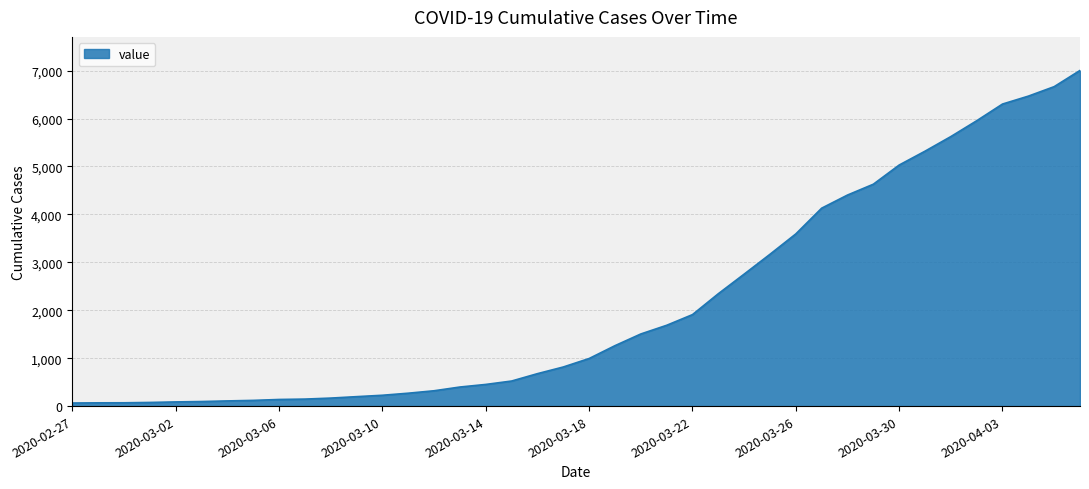

What is the greatest value displayed?

7004